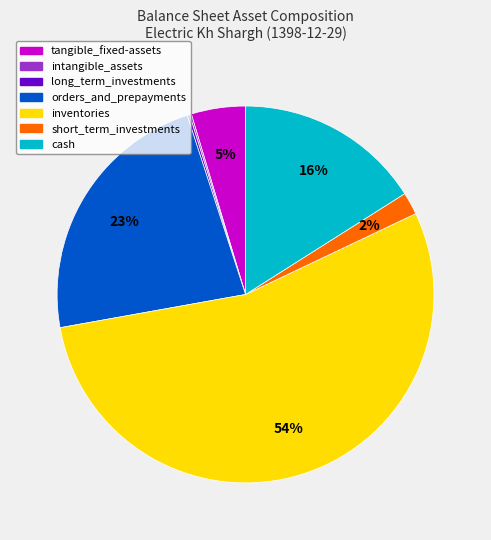

To the nearest percent, what is the difference between the largest and smallest slice percentages?

54%